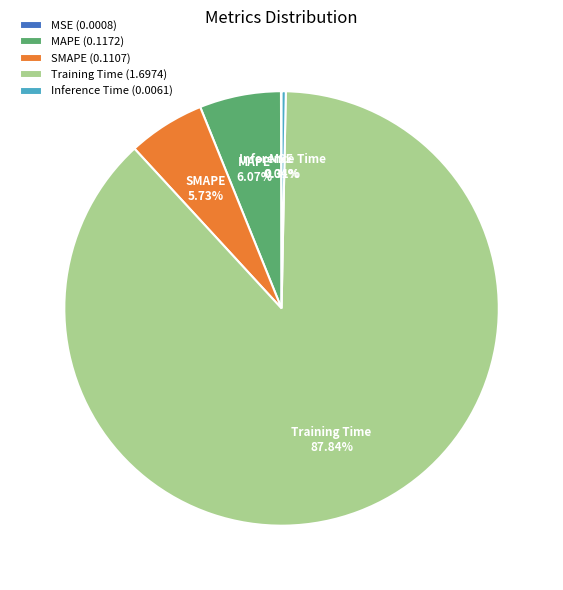

Which slice represents more than half of the pie?

Training Time